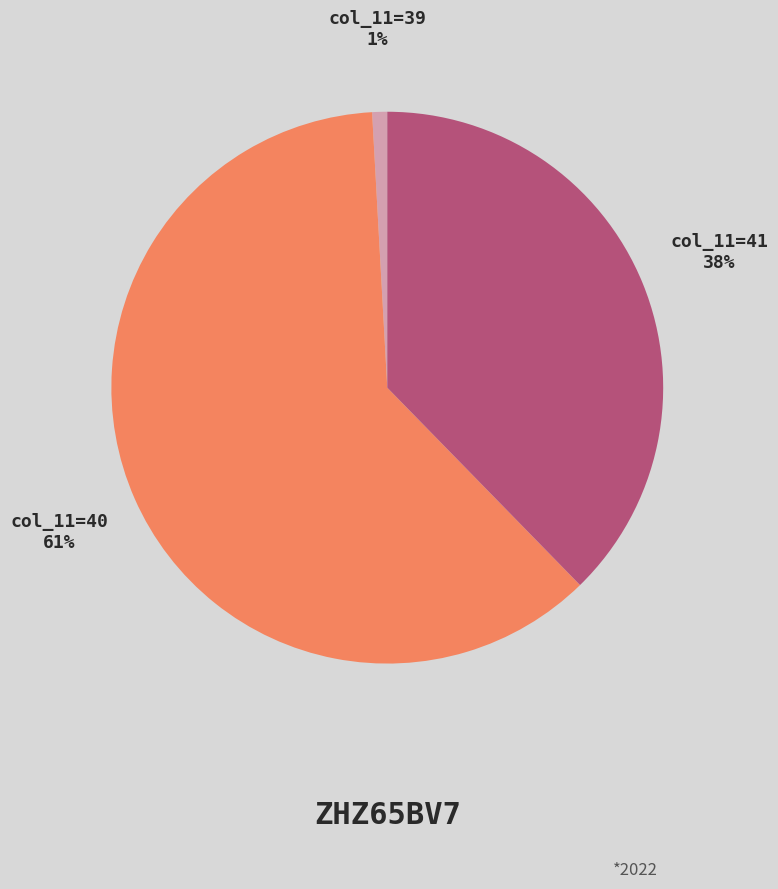

Is the sum of col_11=41 and col_11=40 greater than half?

Yes